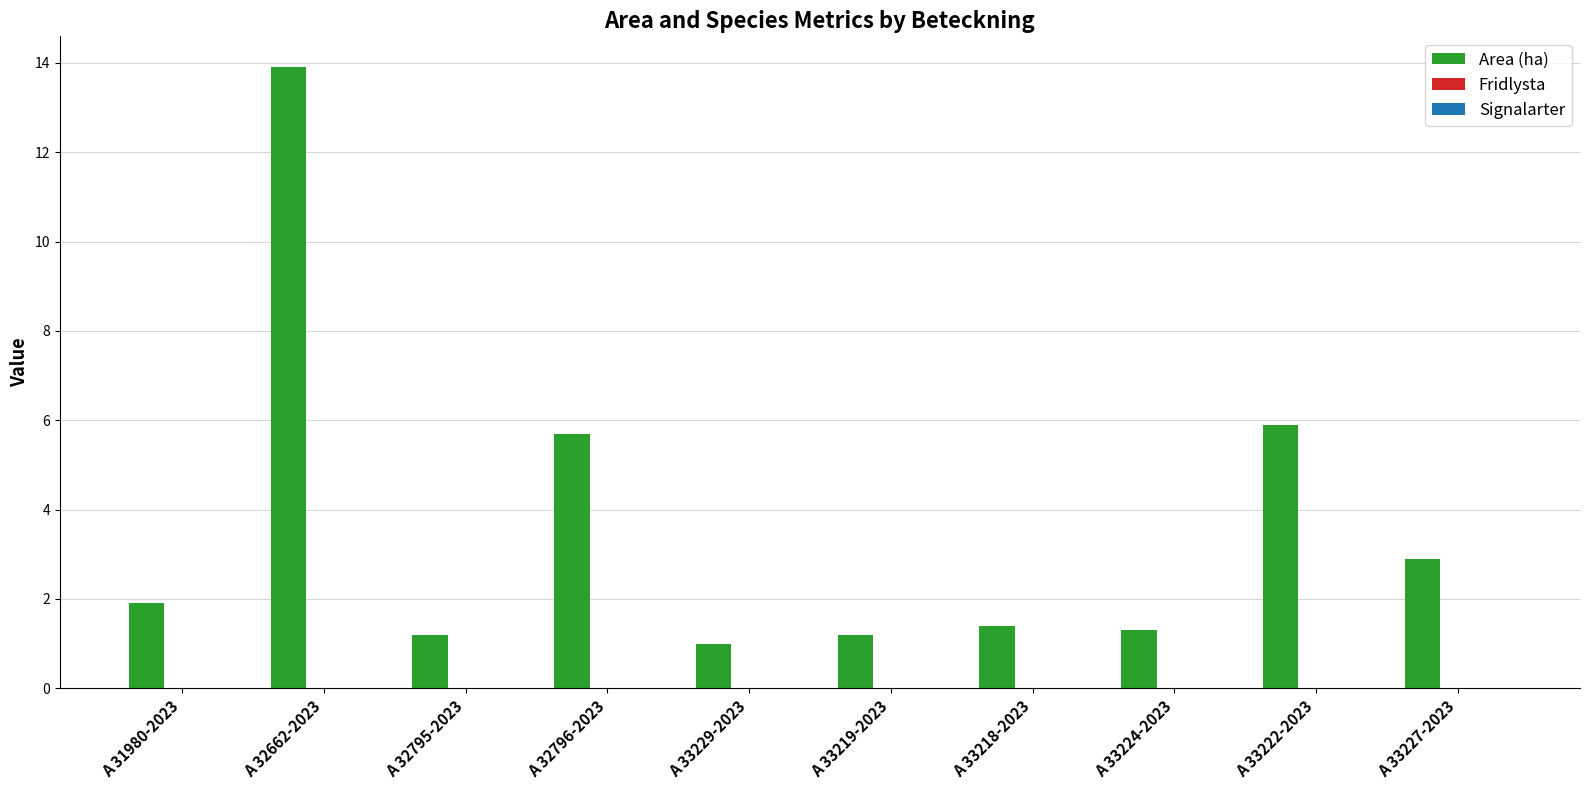

How many bars are there in total?

10